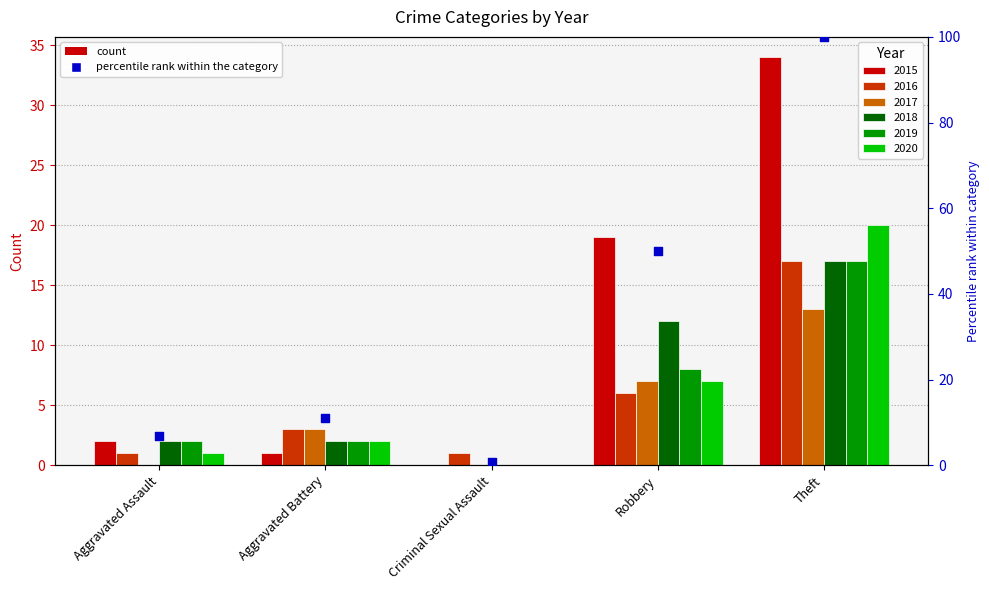

Which has a higher value, Criminal Sexual Assault or Theft?

Theft